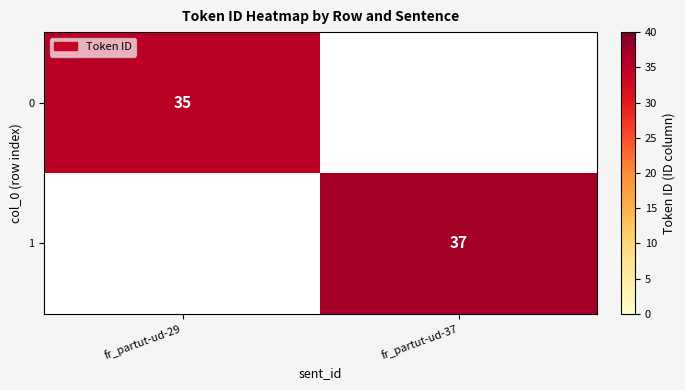

Count the number of data series in this chart.

2